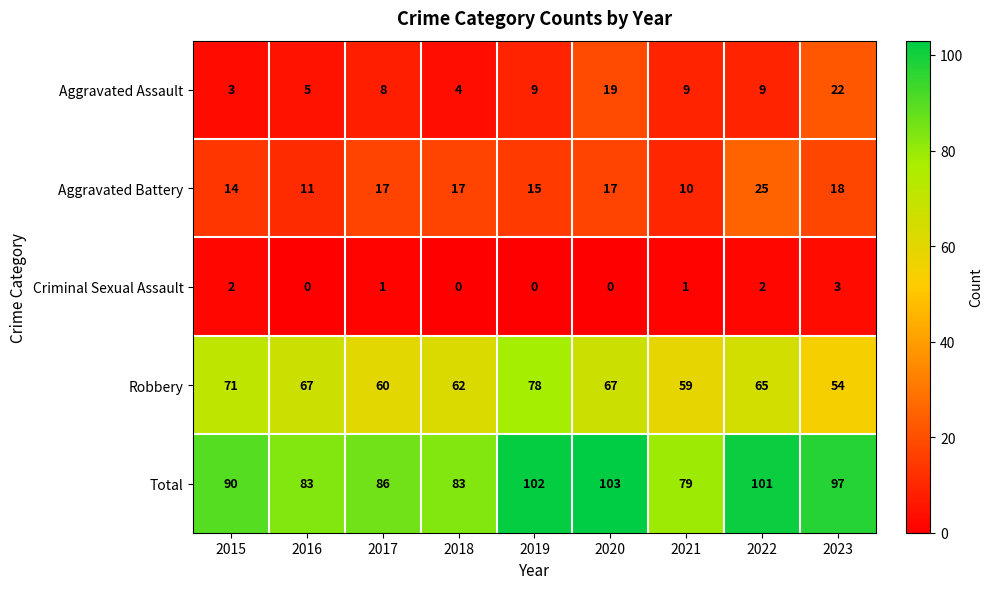

What is the total value across all series at 2017?

172